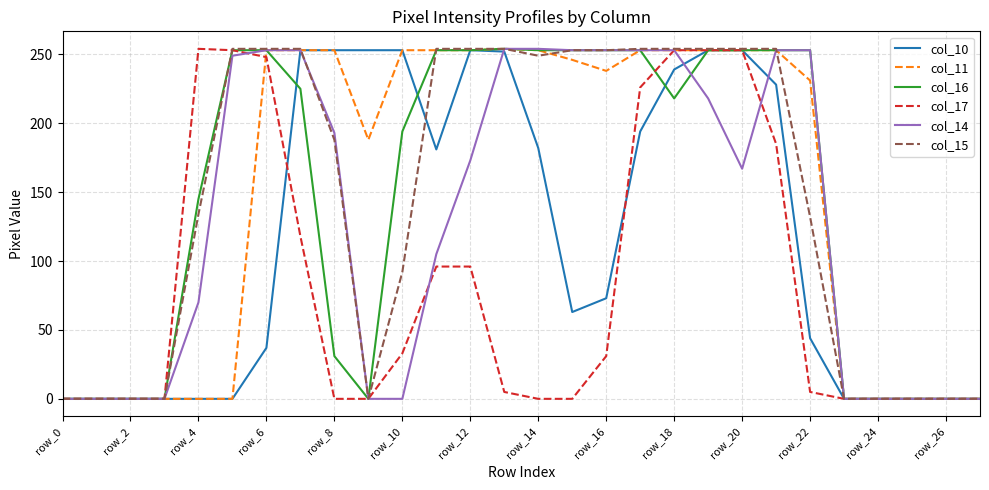

How many lines are shown in the chart?

6